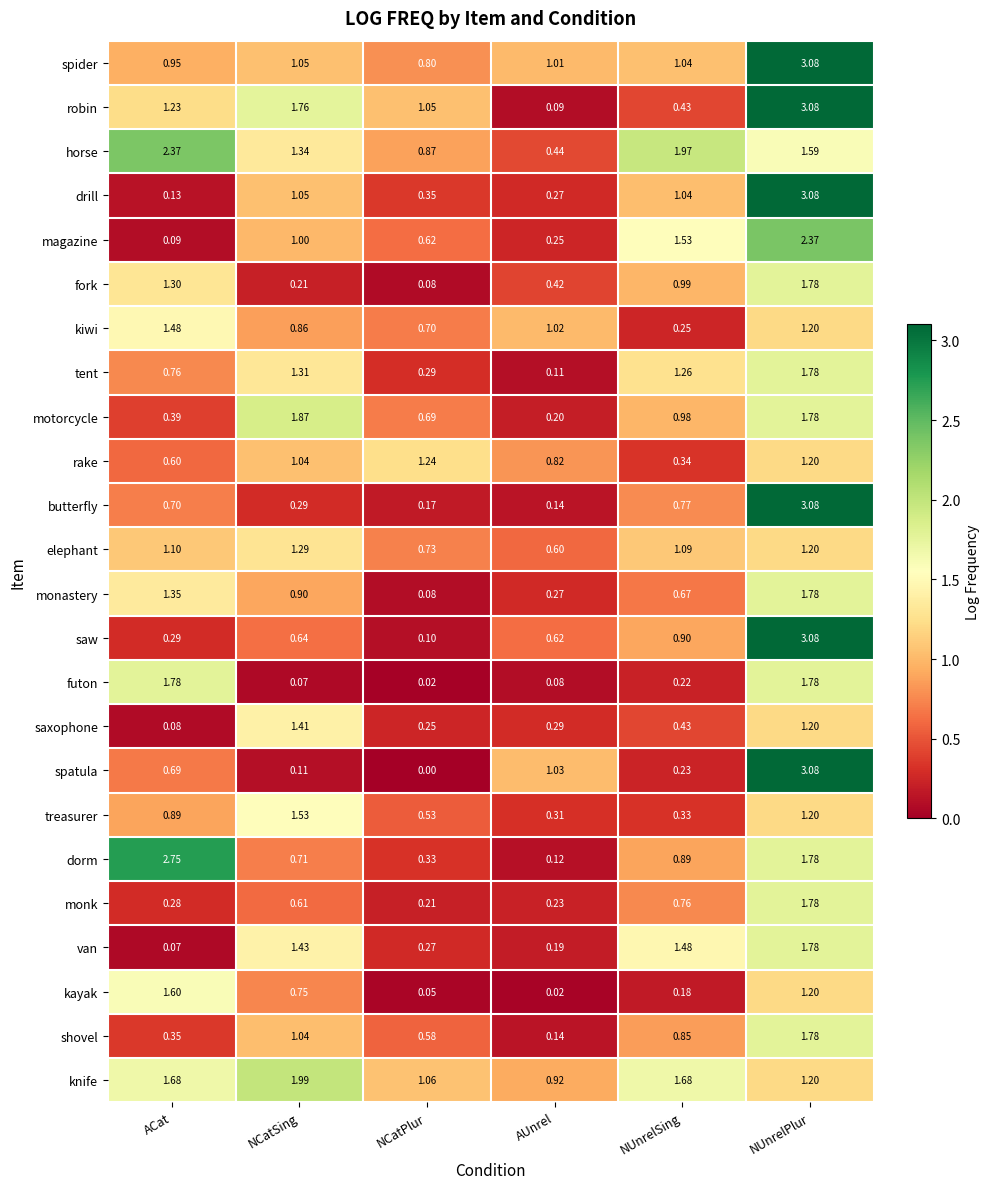

At which category is the sum across all series the highest?

NUnrelPlur